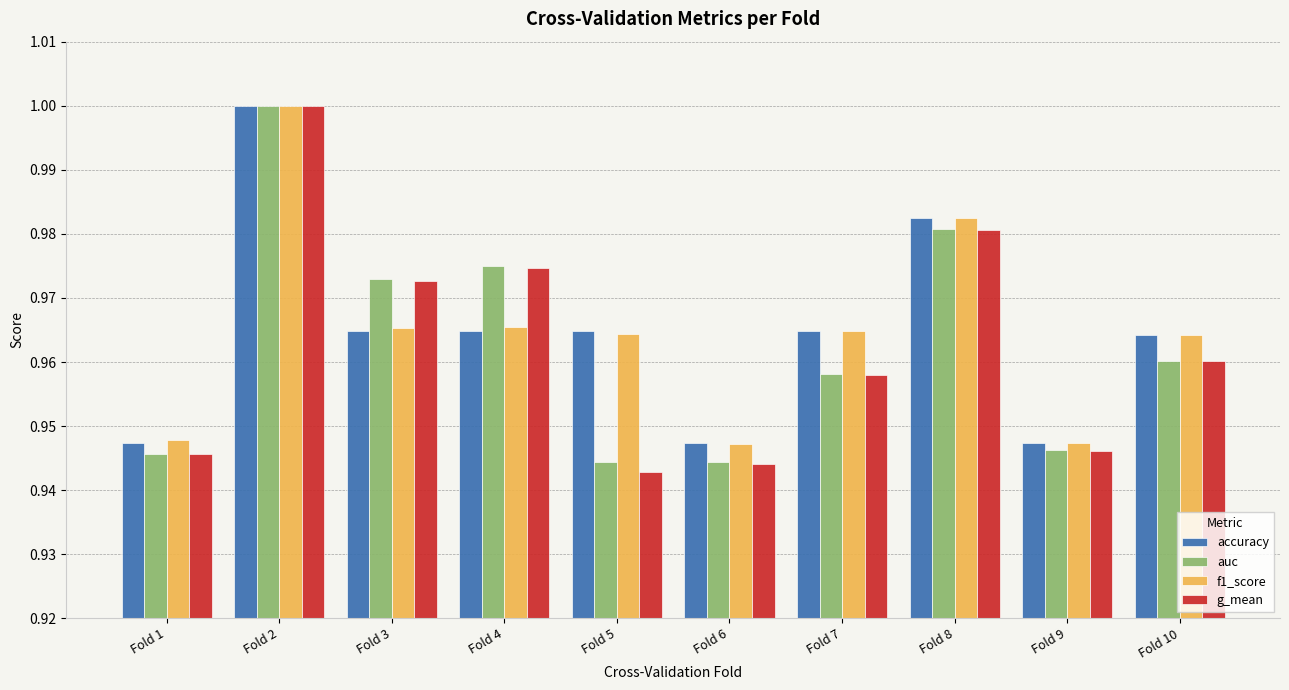

Which series has the widest spread of values?

g_mean